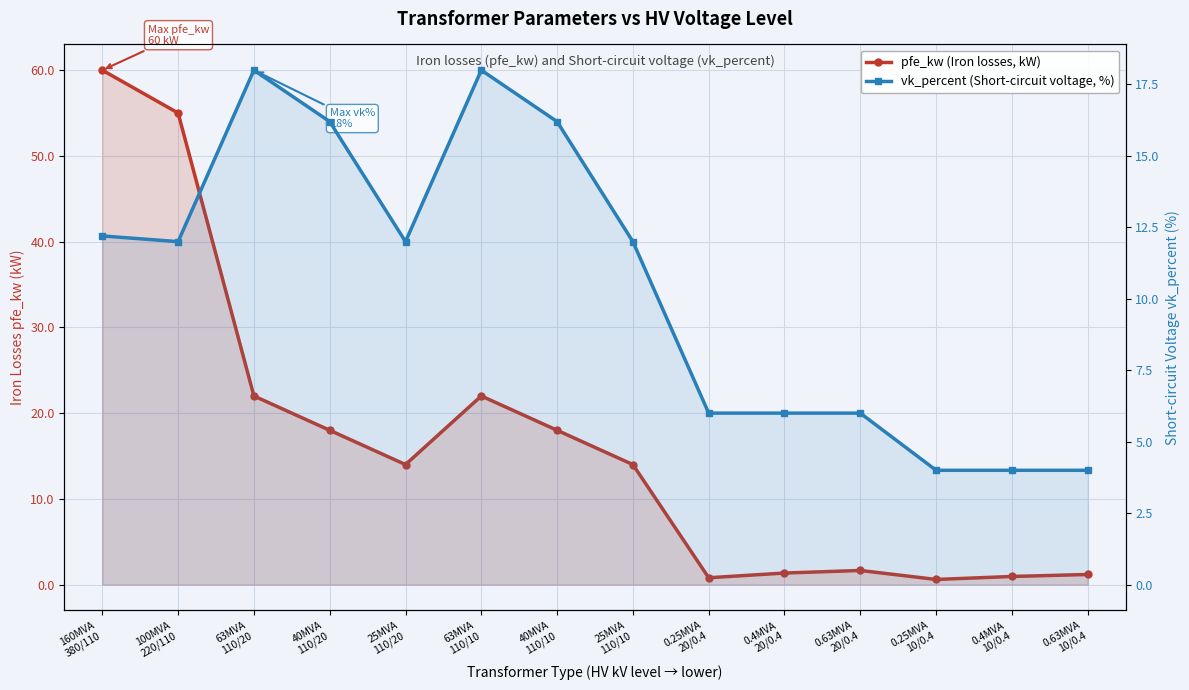

List the series in order of their overall mean, highest first.

pfe_kw (Iron losses, kW), vk_percent (Short-circuit voltage, %)